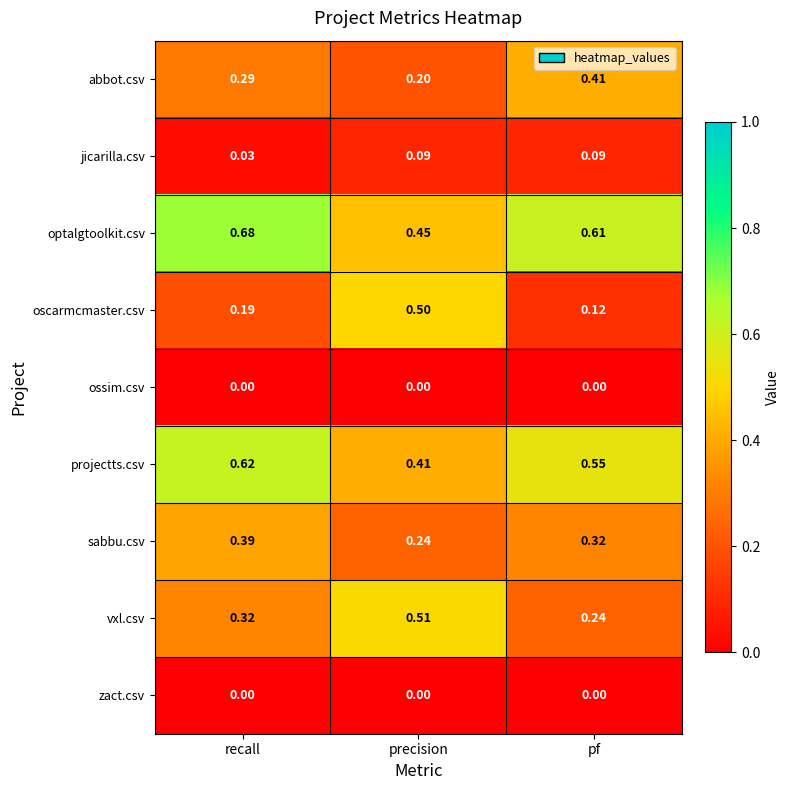

Rank the categories by optalgtoolkit.csv value from lowest to highest.

precision, pf, recall